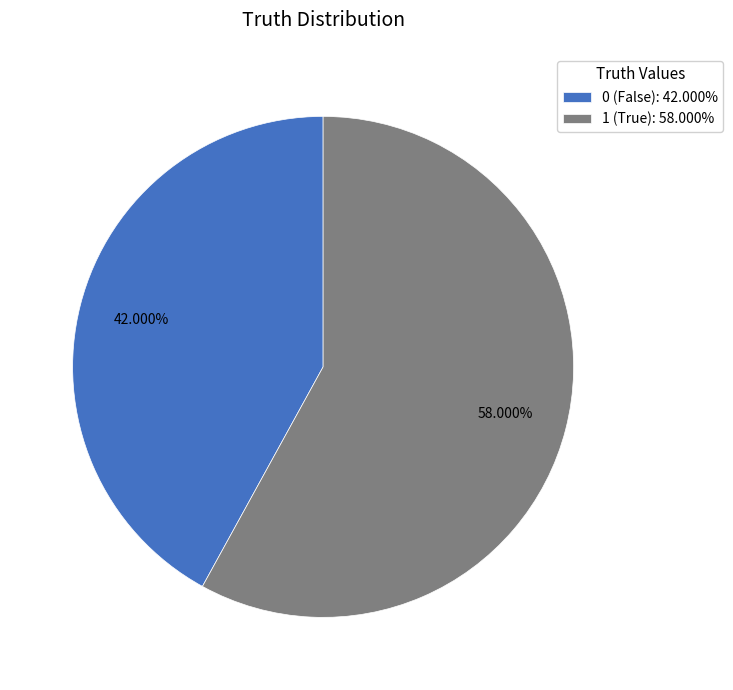

Which has a higher value, 0 (False): 42.000% or 1 (True): 58.000%?

1 (True): 58.000%